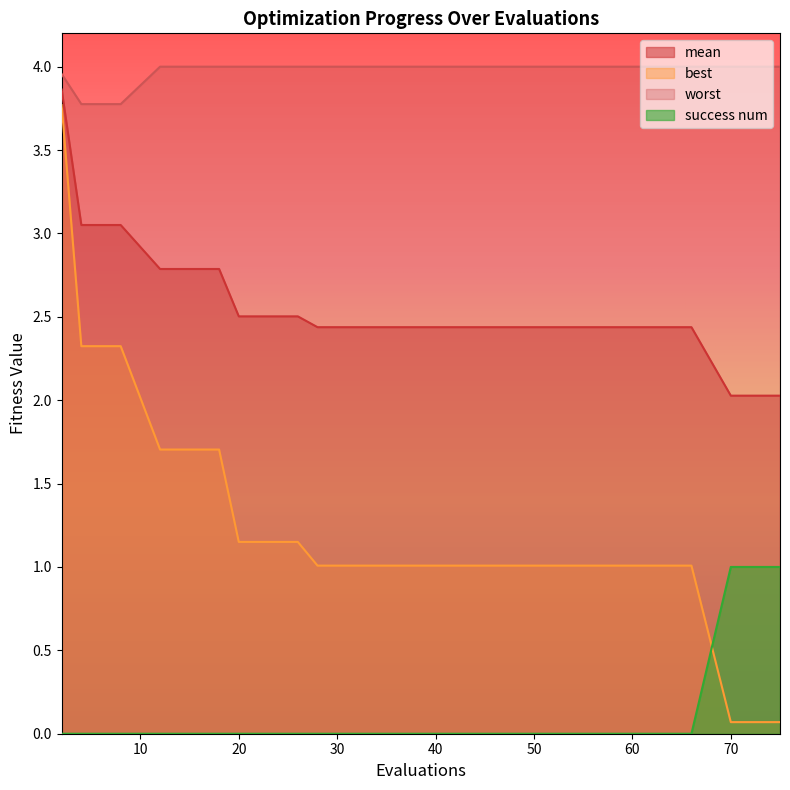

True or false: best and worst intersect in this chart.

False